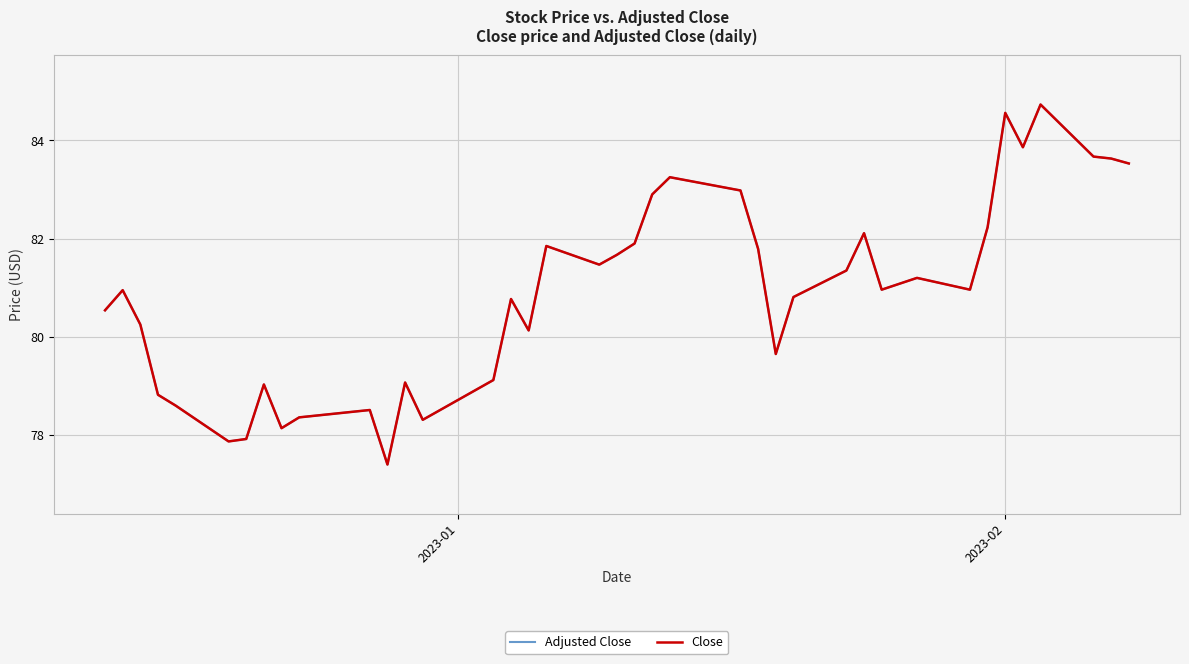

True or false: Adjusted Close and Close intersect in this chart.

False